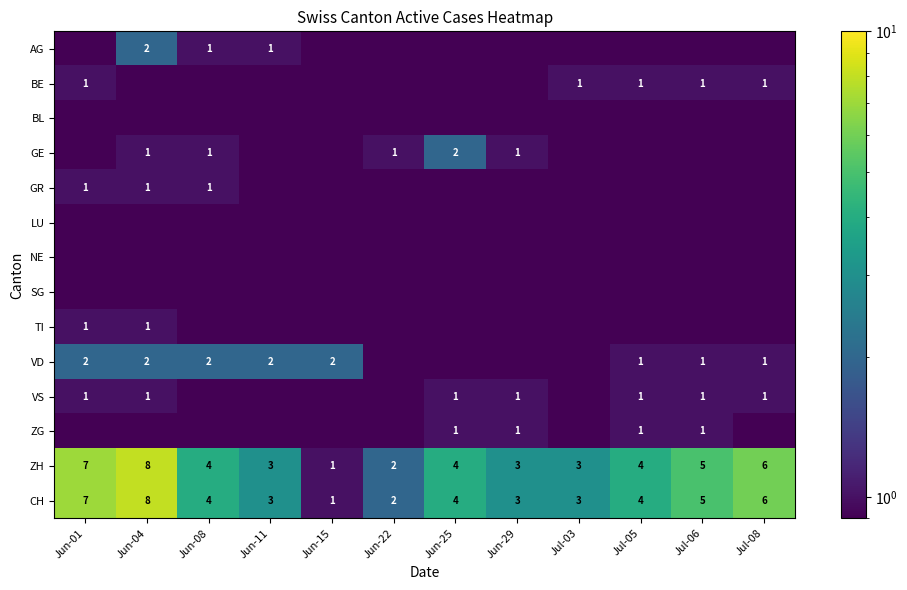

Which series has the largest total across all categories?

ZH